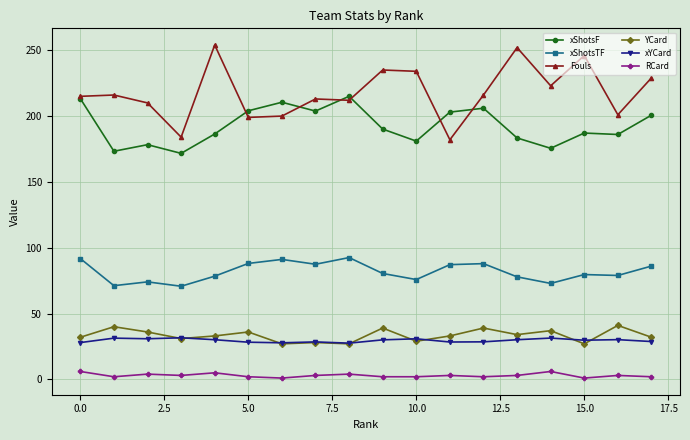

At how many categories does at least one series exceed 69?

18